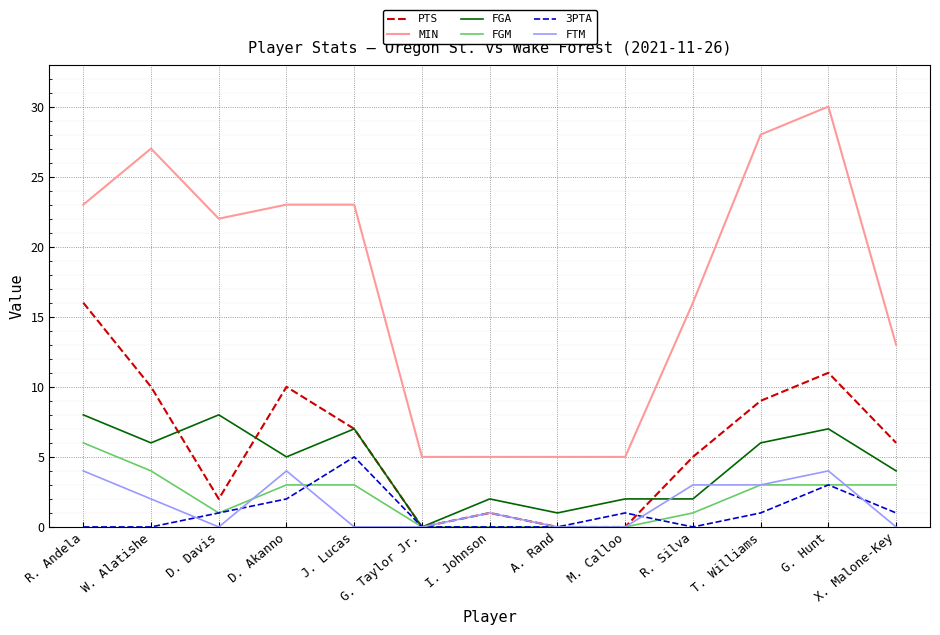

Where do FGM and FTM first cross each other?

D. Davis and D. Akanno